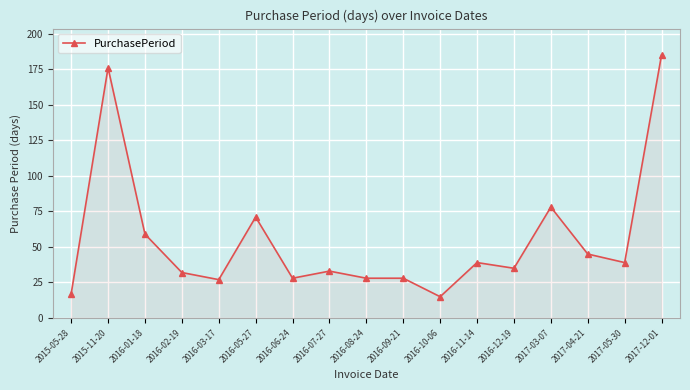

What is the smallest value displayed?

15